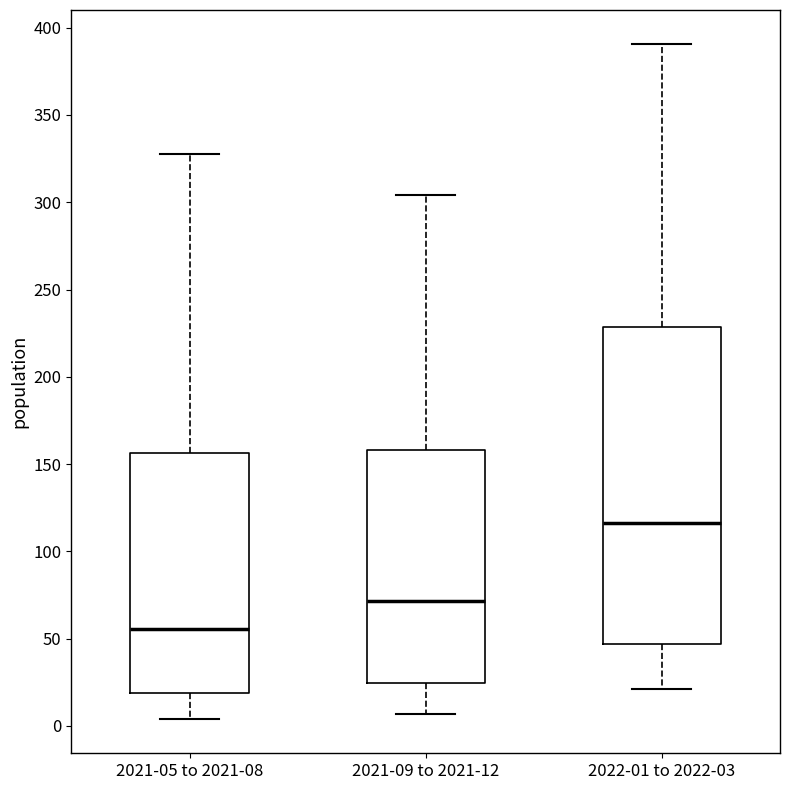

Reading left to right, read every box against the y-axis: the position of its median line, the range the box covers, and the ends of its whiskers. The values are not printed on the chart, so give them approximately, as read against the axis.

2021-05 to 2021-08: median 55, box 20 to 155, whiskers 5 to 325
2021-09 to 2021-12: median 70, box 25 to 160, whiskers 5 to 305
2022-01 to 2022-03: median 115, box 45 to 230, whiskers 20 to 390